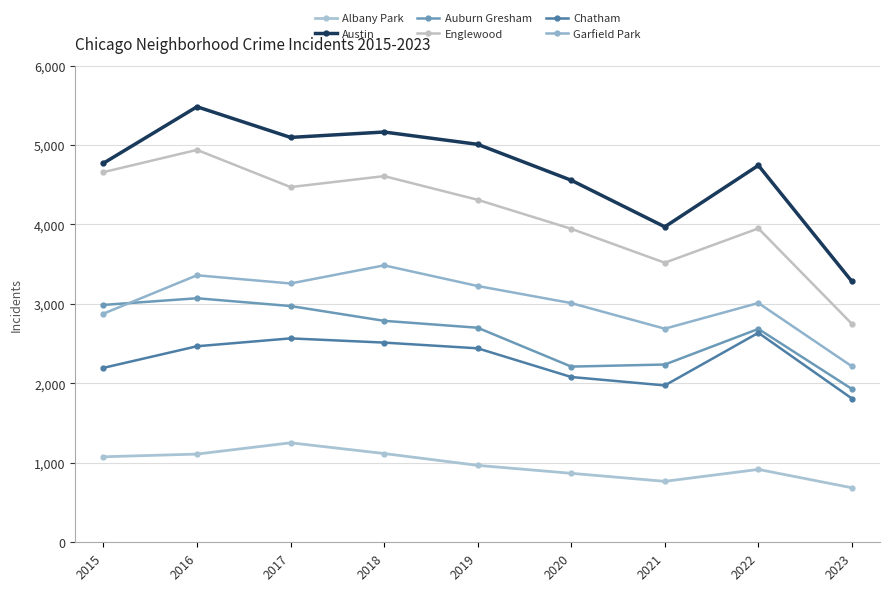

Rank the series at 2020 from highest to lowest value.

Austin, Englewood, Garfield Park, Auburn Gresham, Chatham, Albany Park